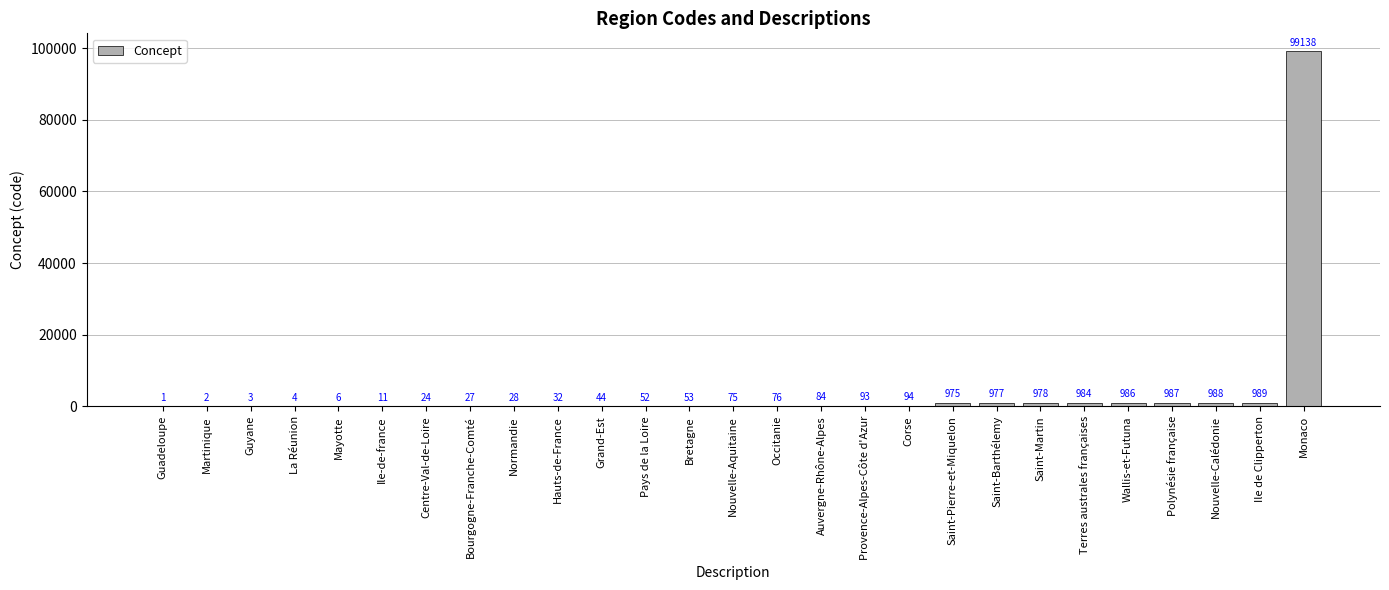

The value at Normandie is 28. True or false?

True